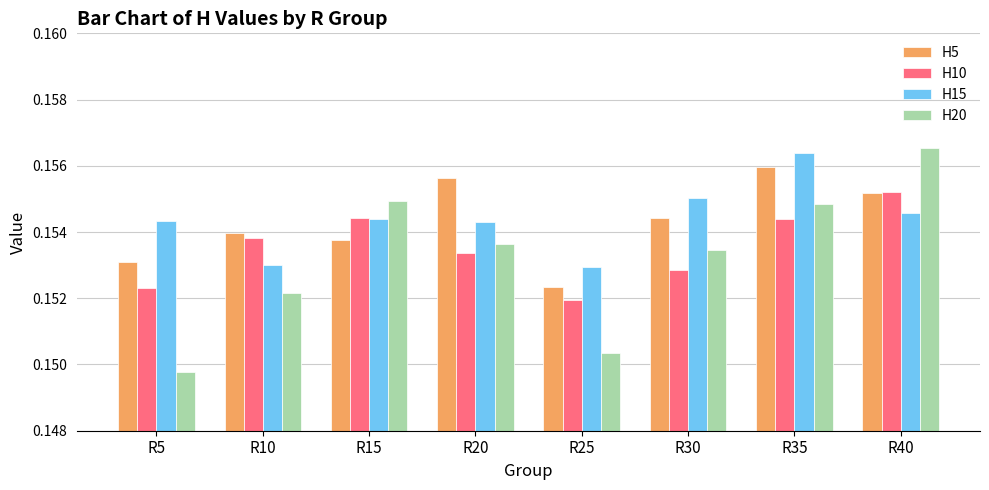

Does the chart contain any negative values?

No